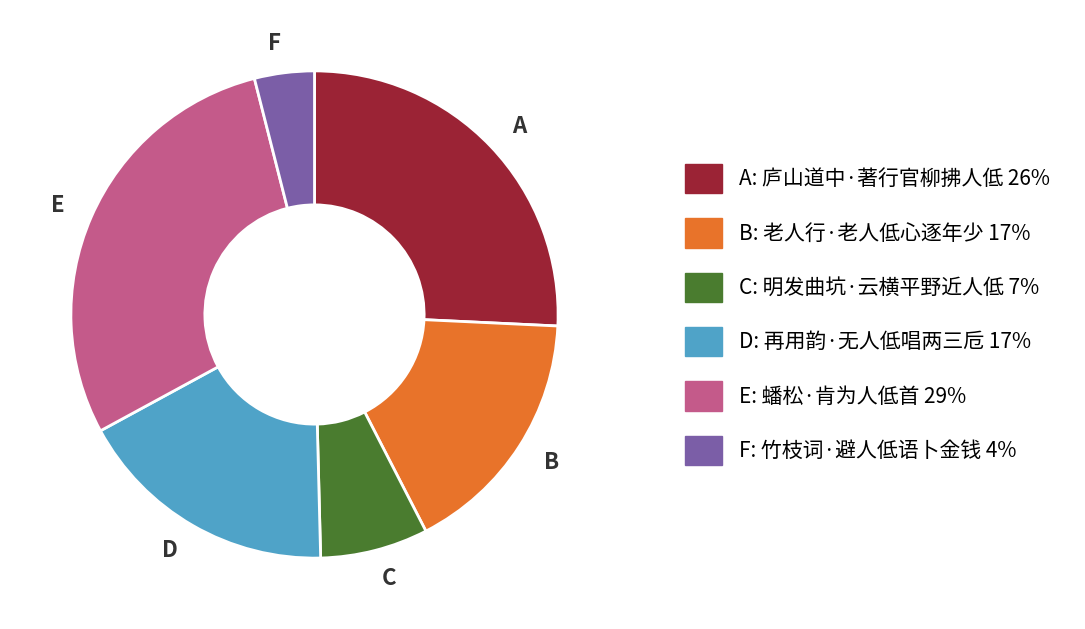

How many segments does this pie chart have?

6